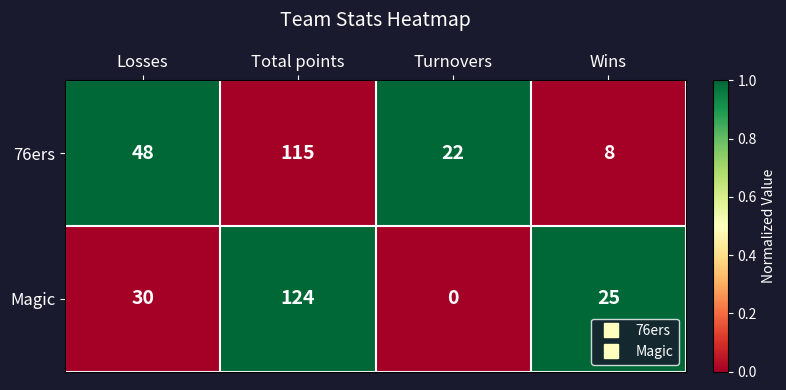

What is the sum of all 76ers values?

193